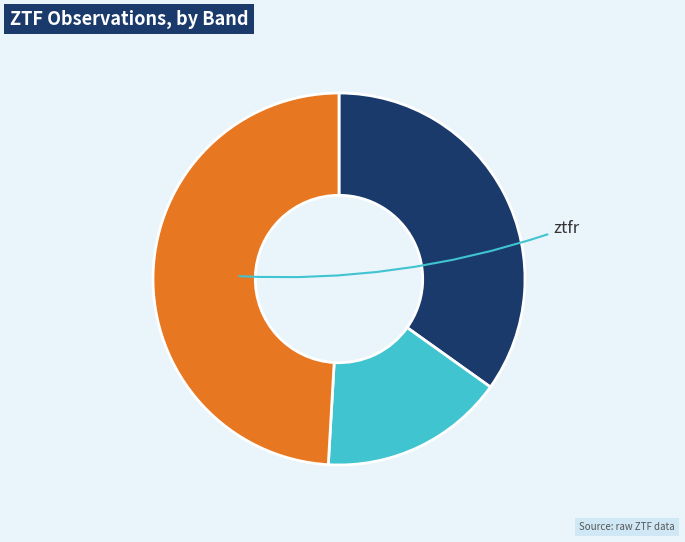

Is there a majority slice in this chart?

No